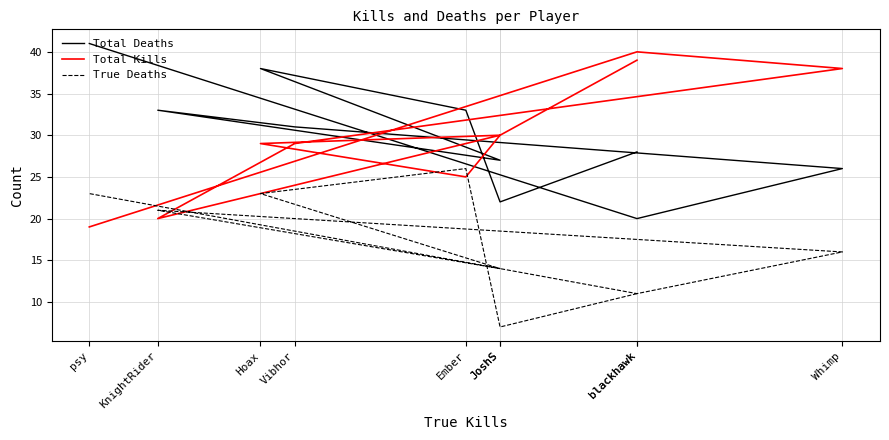

List the labels in order of Total Deaths value, largest first.

psy, Hoax, Ember, KnightRider, Vibhor, blackhawk, JoshS, Whimp, JoshS, blackhawk